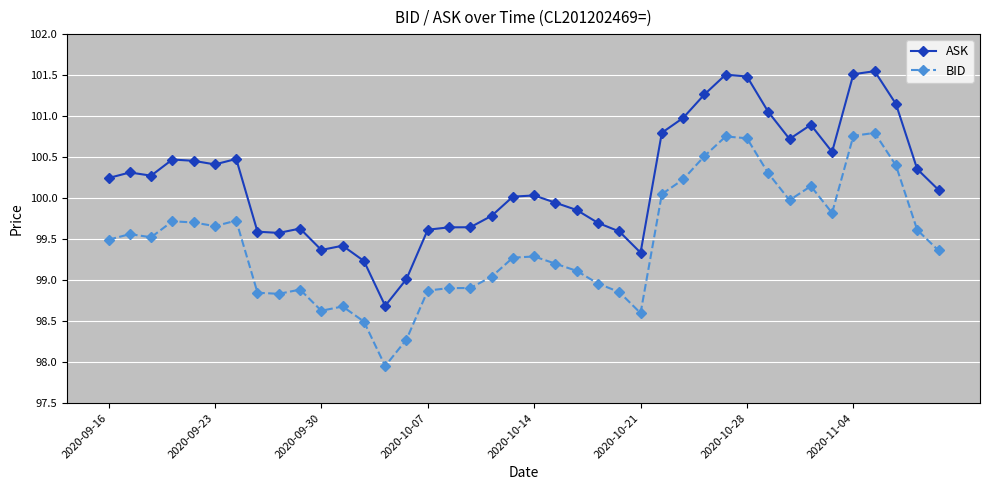

True or false: BID has more than 0 interior local peaks.

True